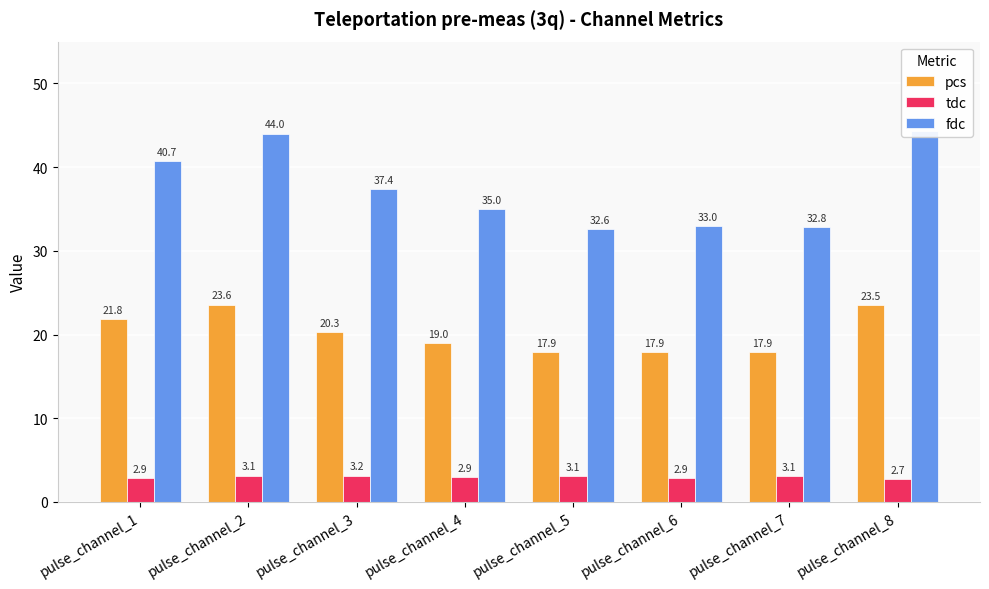

Does the chart contain any negative values?

No